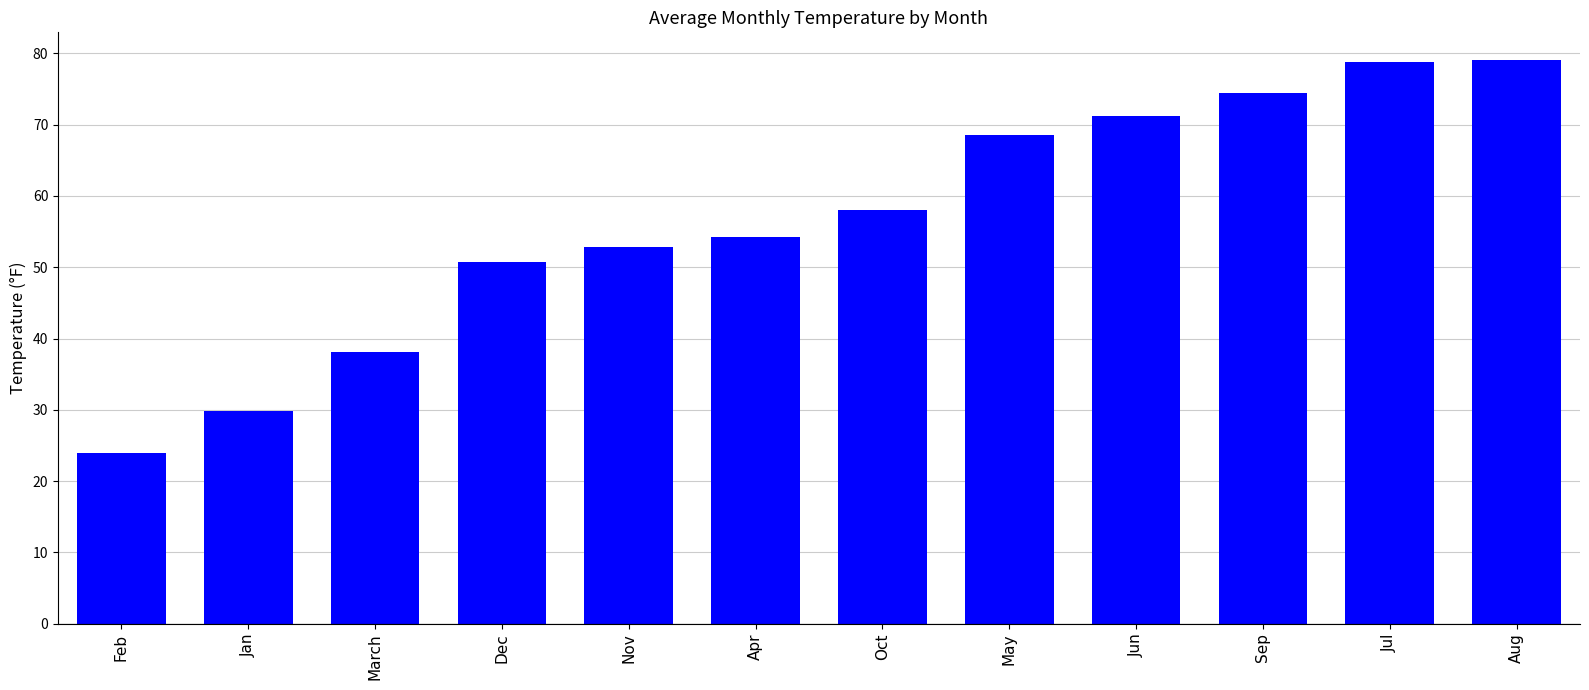

Approximately how many times larger is the value at Nov compared to May?

0.8